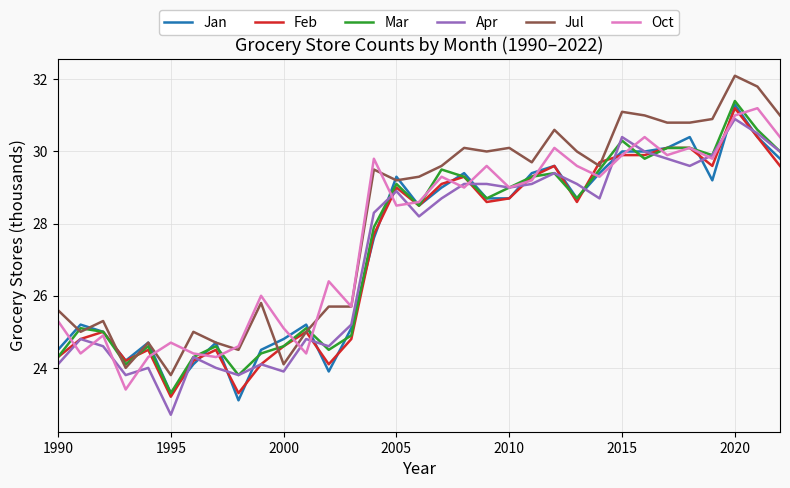

What is the minimum value for Oct?

23.4